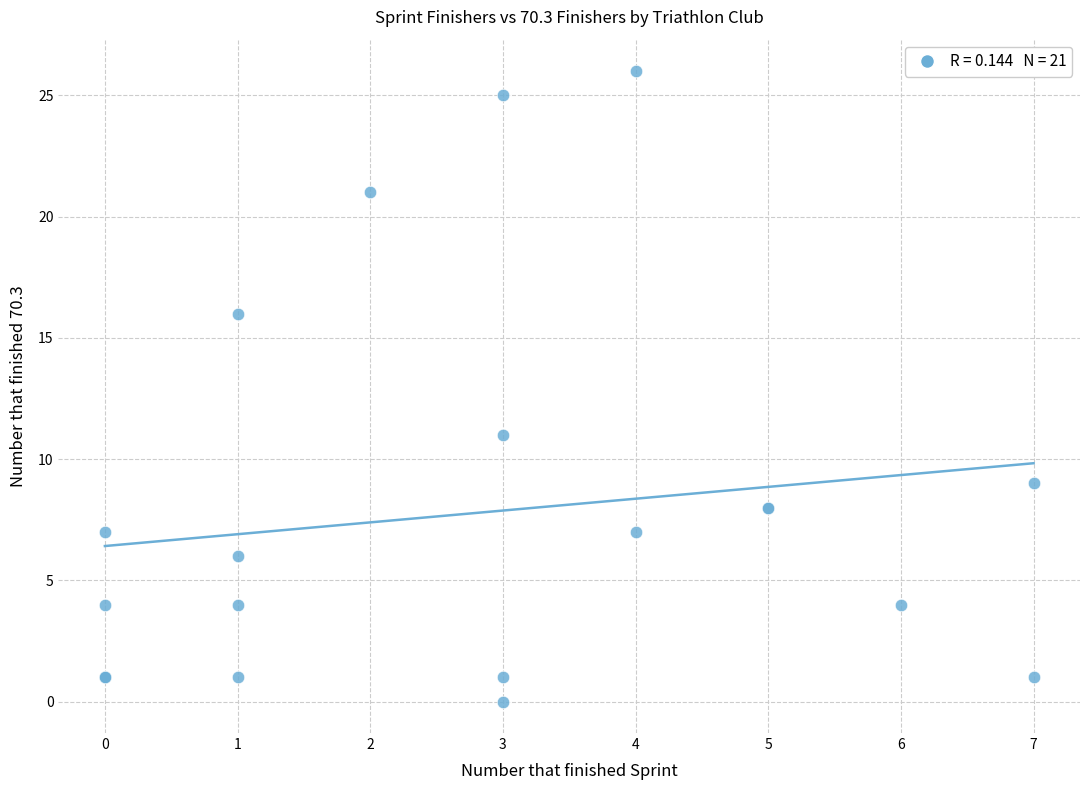

What Y value in the scatter plot is closest to 13?

11